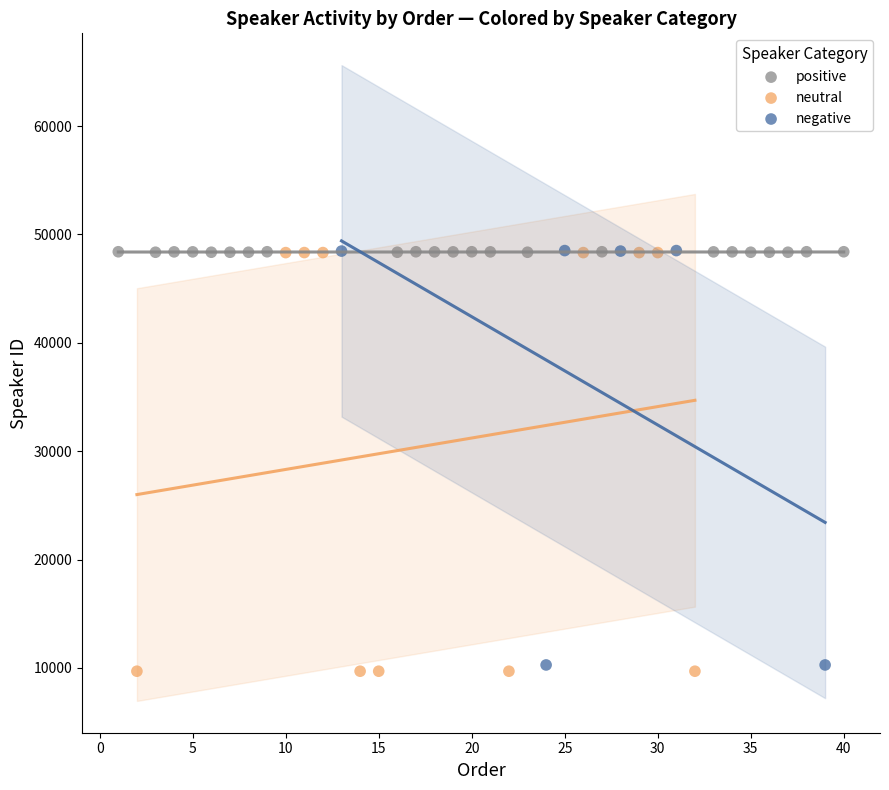

What are all the series names shown in the legend?

positive, neutral, negative